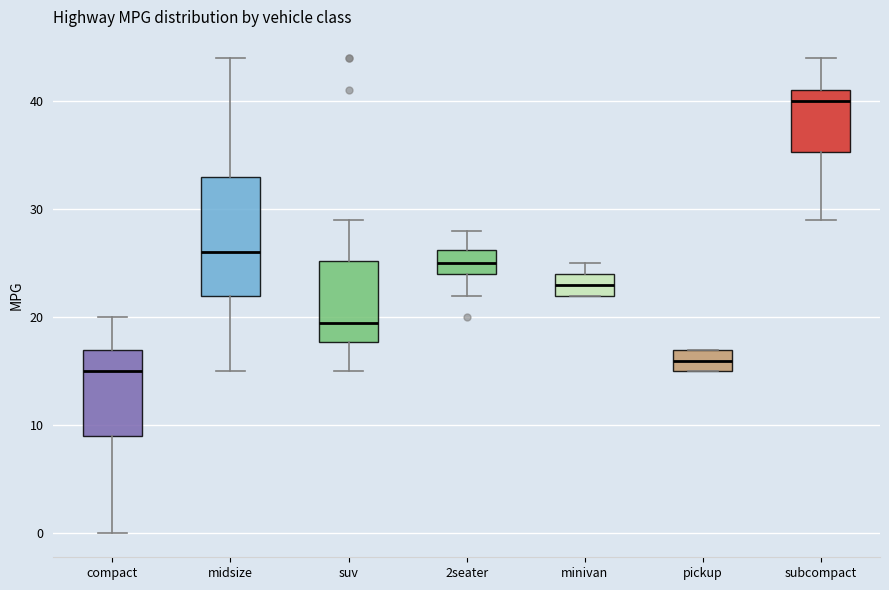

Which box has the highest median line?

subcompact